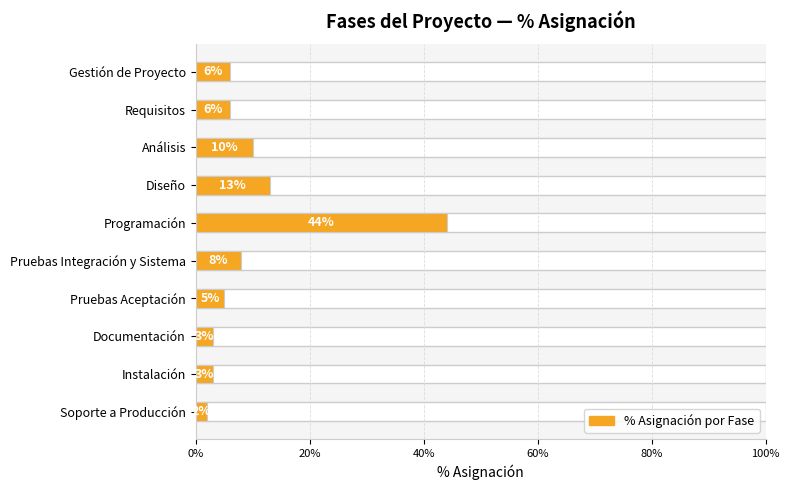

Where is the data nearest to the value 0?

Soporte a Producción